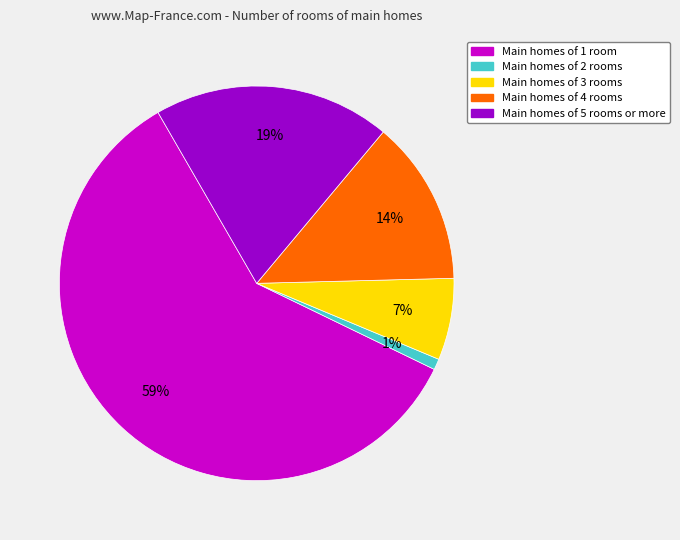

Is there any slice that represents more than half of the pie?

Yes